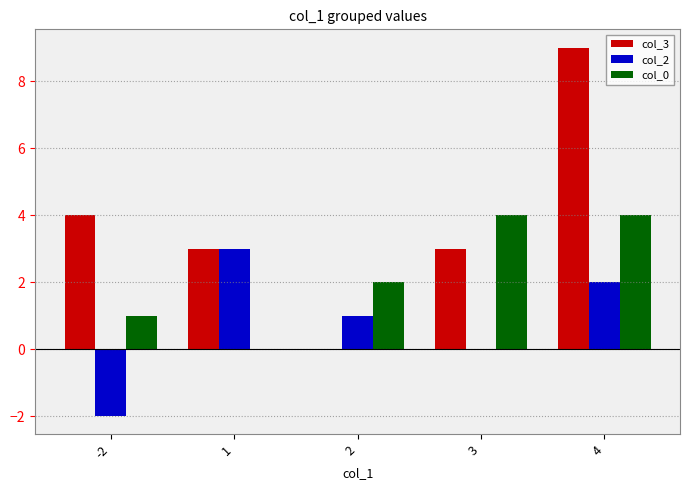

Does the chart contain stacked bars?

No